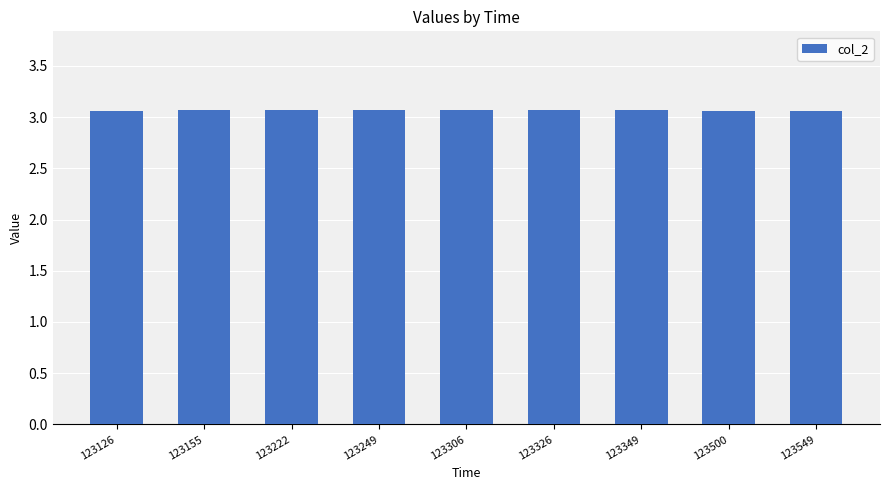

What is the ratio of the value at 123126 to the value at 123222?

1.0